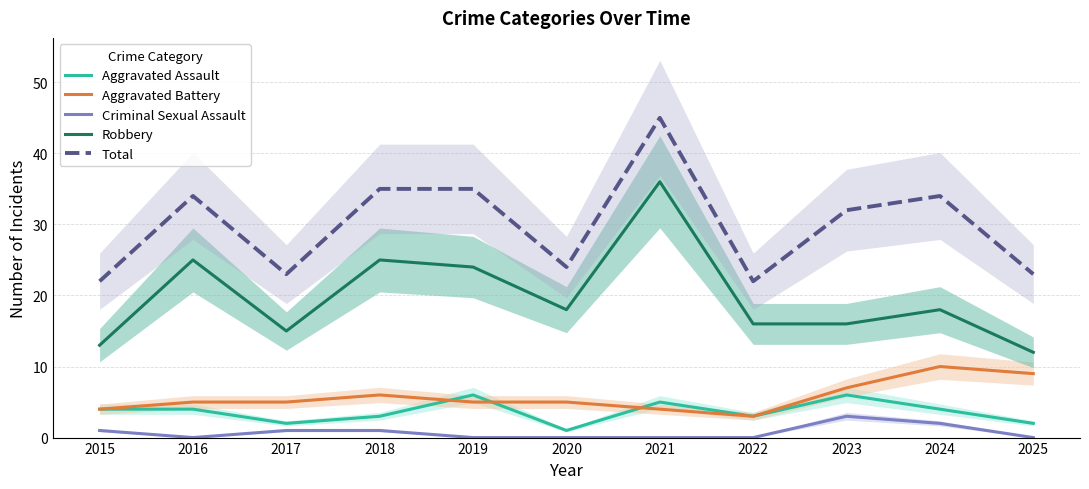

What is the difference between the highest and lowest values at 2017?

22